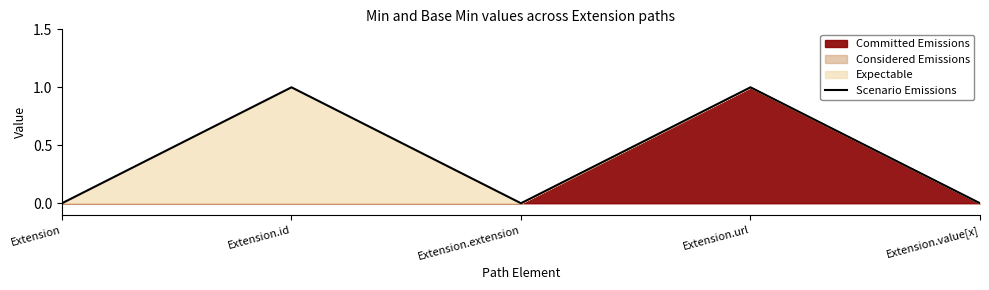

At which category does the data reach its first local valley?

Extension.extension